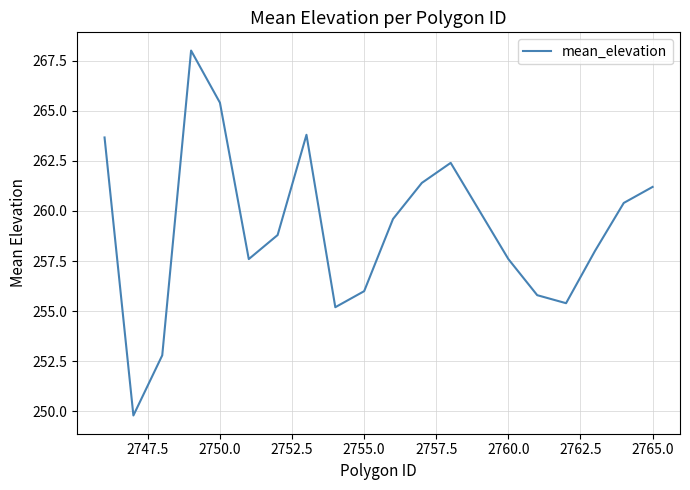

What is the greatest value displayed?

268.0